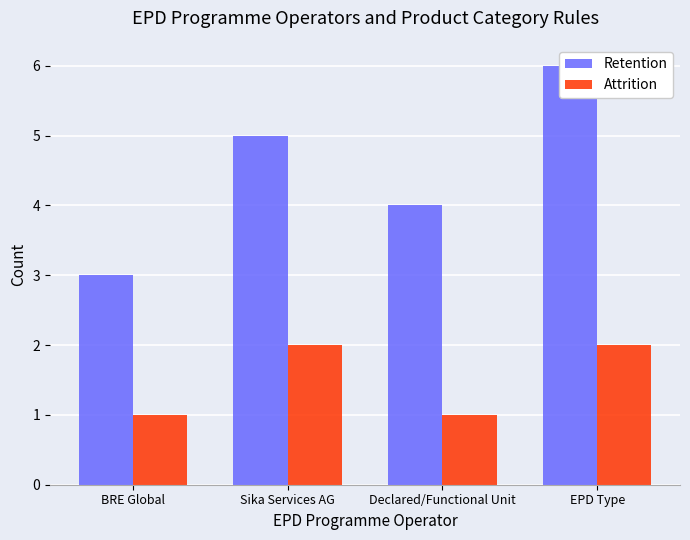

Rank the series by their average value, from highest to lowest.

Retention, Attrition